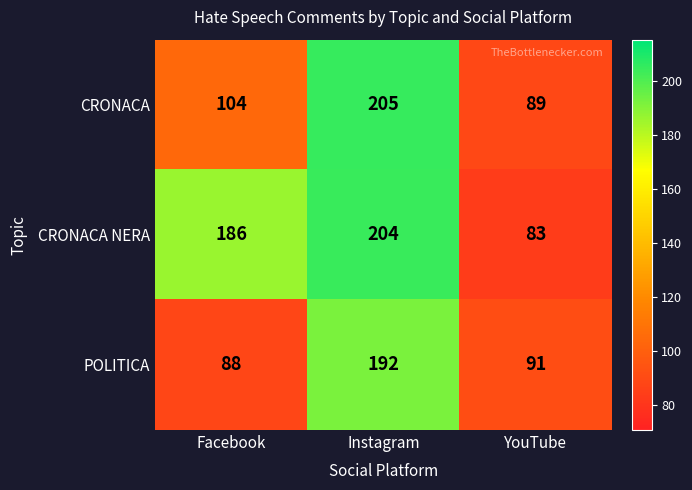

At how many categories does at least one series exceed 144?

2